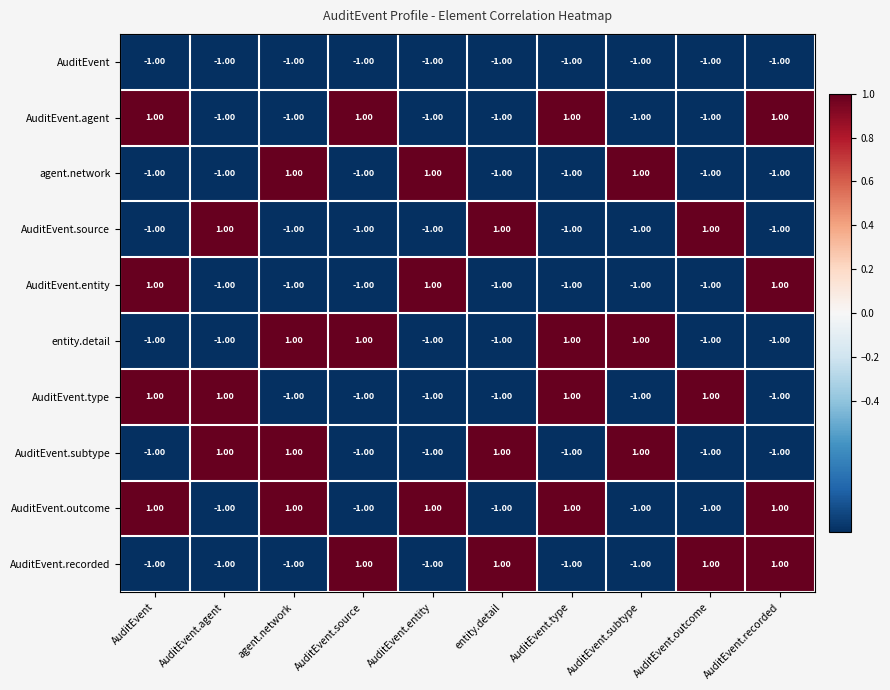

How many negative values does the AuditEvent.recorded series have?

6